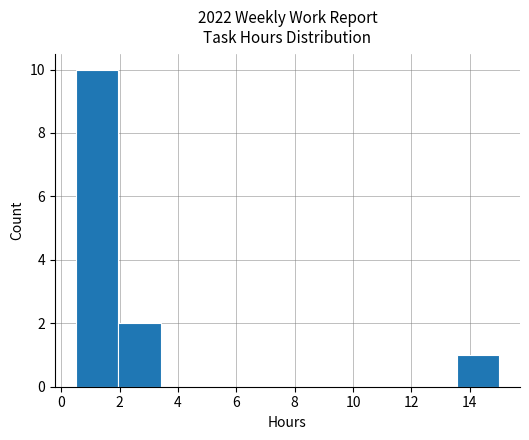

Reading left to right, transcribe this chart: for each bar, give the range it covers on the x-axis and its height. Neither the bar edges nor the heights are printed on the chart, so give them approximately, as read against the axes.

0.50 to 1.95: 10
1.95 to 3.40: 2
3.40 to 4.85: 0
4.85 to 6.30: 0
6.30 to 7.75: 0
7.75 to 9.20: 0
9.20 to 10.65: 0
10.65 to 12.10: 0
12.10 to 13.55: 0
13.55 to 15.00: 1